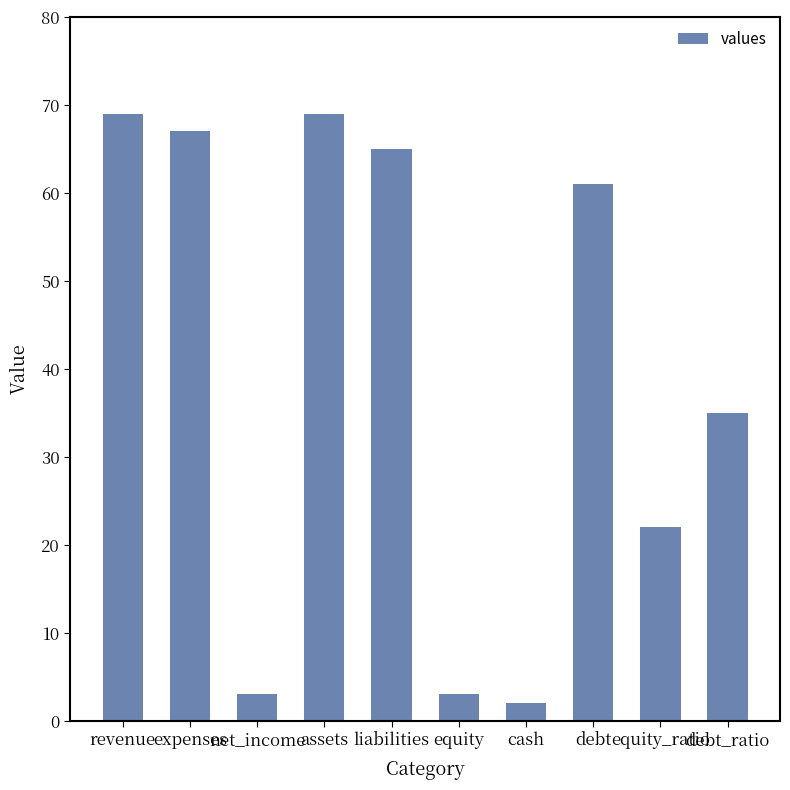

What is the value of the 5th bar from the left?

65